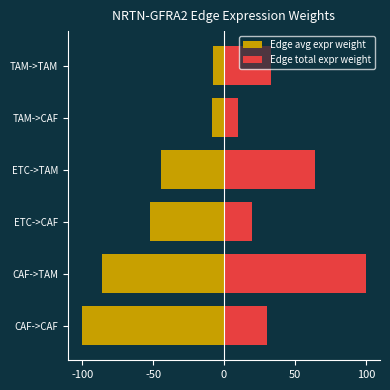

Reading left to right, what are all the values shown in this chart?

Edge avg expr weight: -100.0	-85.8	-51.8	-44.5	-8.8	-7.5
Edge total expr weight: 30.6	100.0	19.7	64.4	10.2	33.4